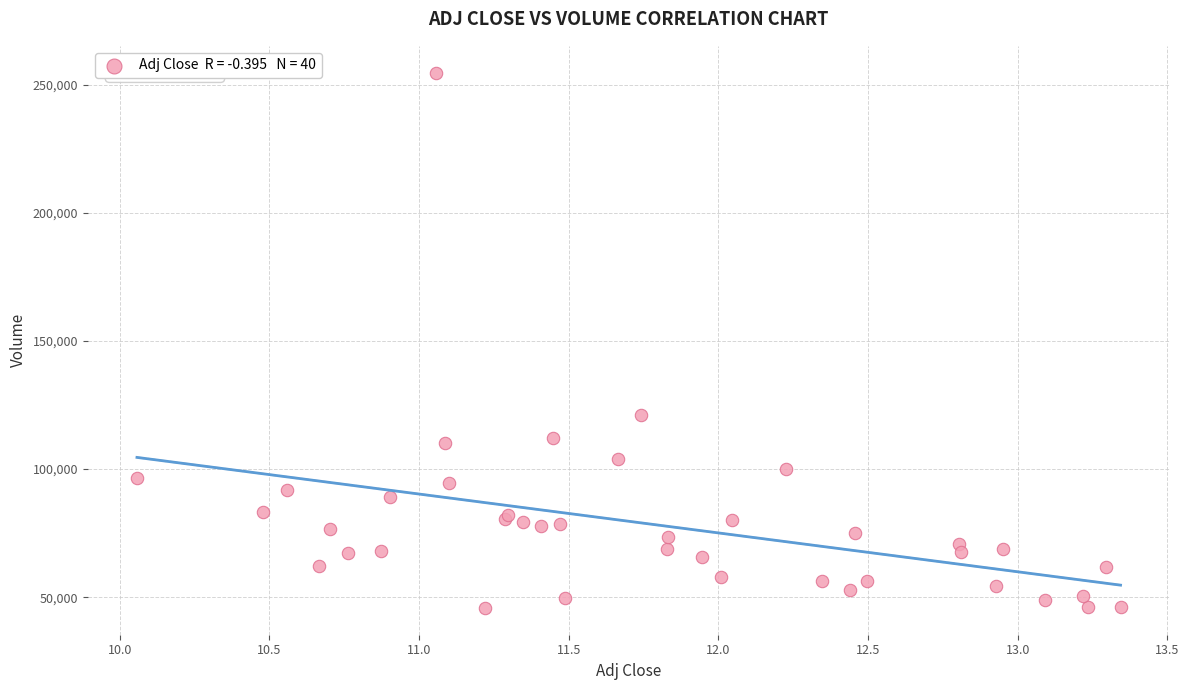

What Y value in the scatter plot is closest to 150300?

121200